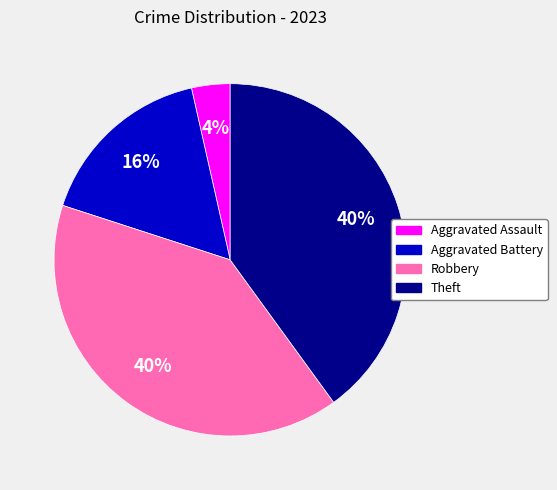

How many segments does this pie chart have?

4